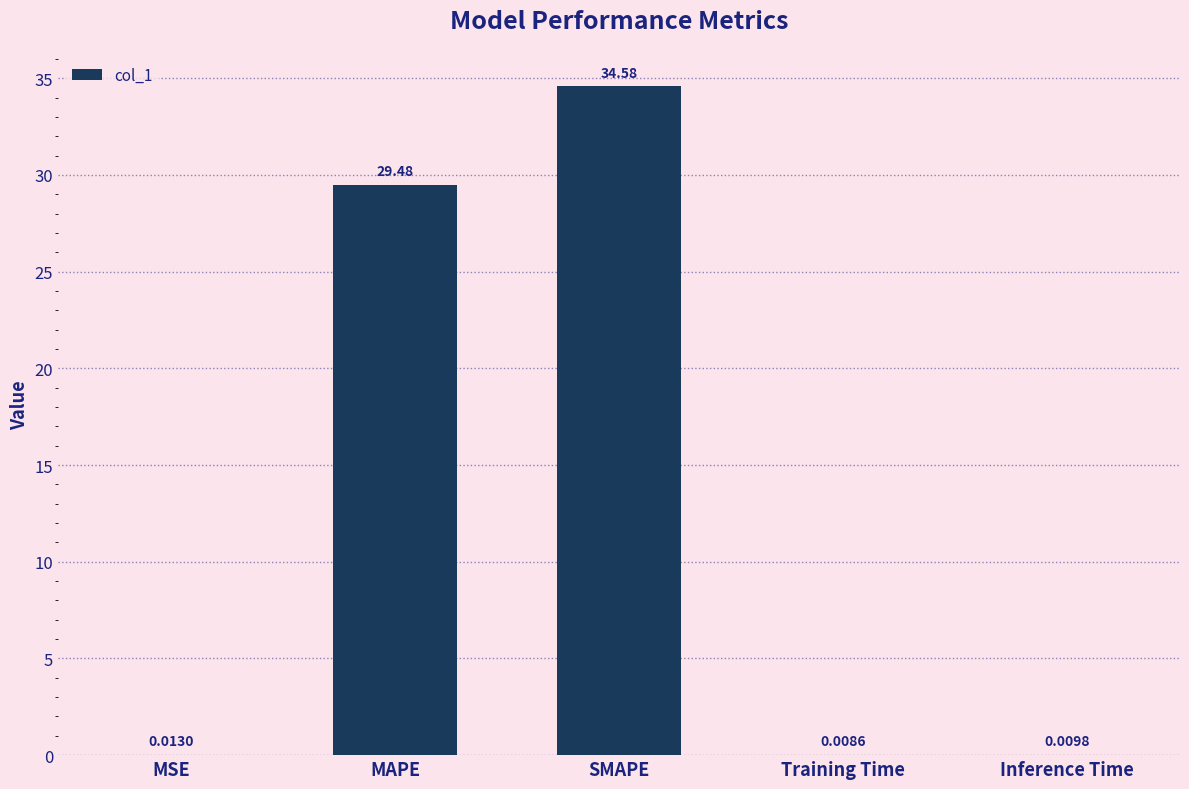

What is the maximum value shown in the chart?

34.6